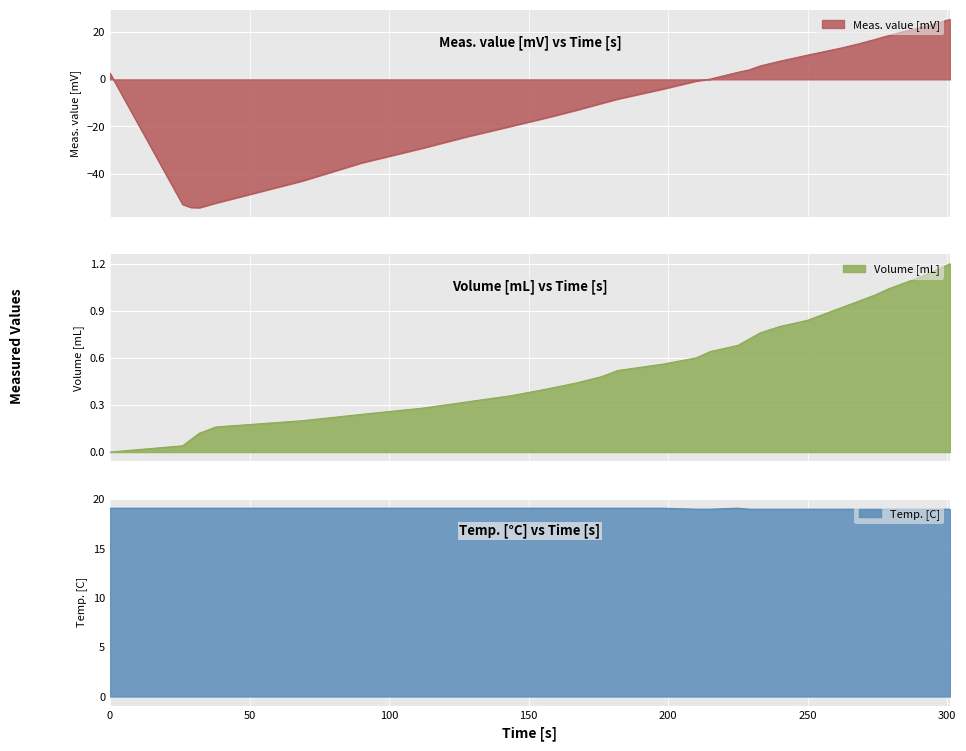

What is the maximum value for Meas. value [mV]?

25.5